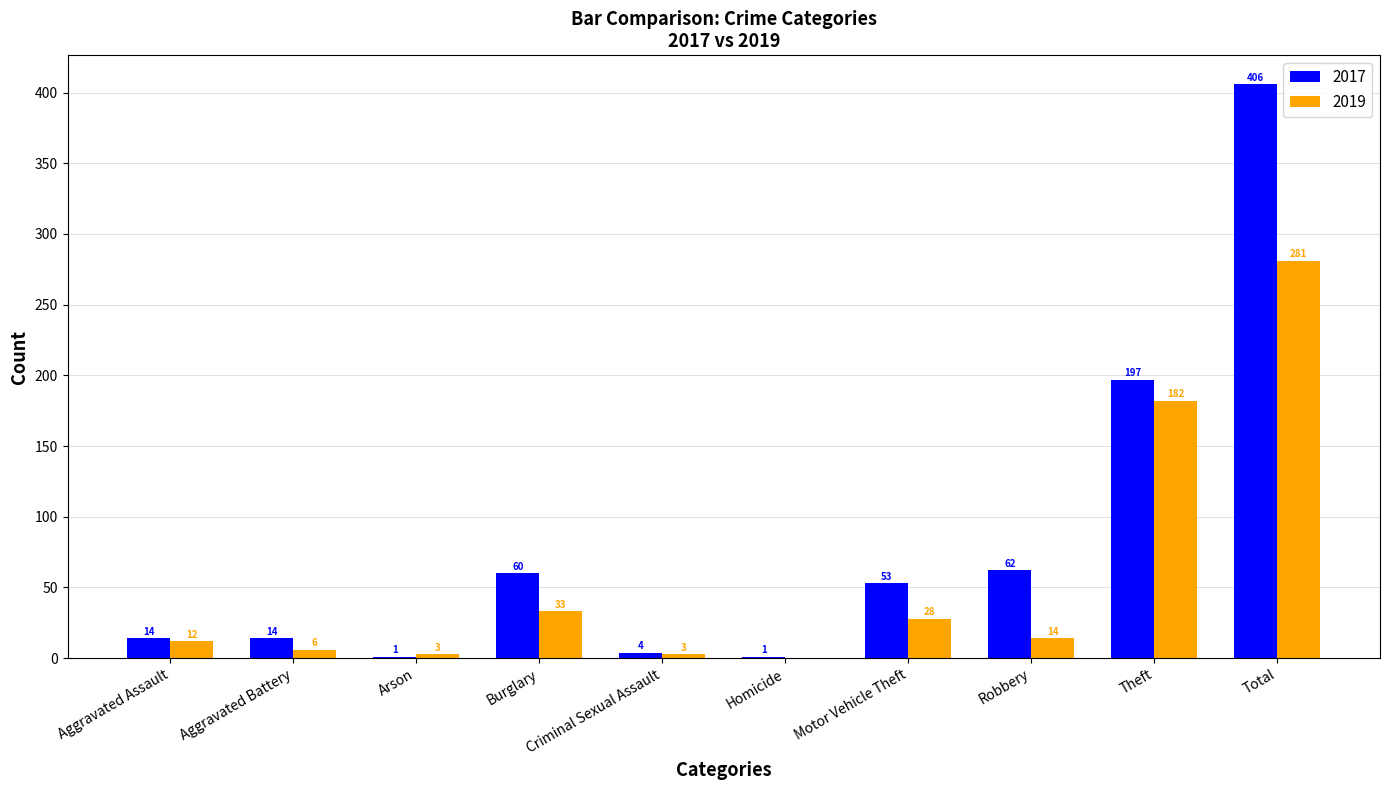

Between Arson and Theft, which series saw the biggest shift?

2017